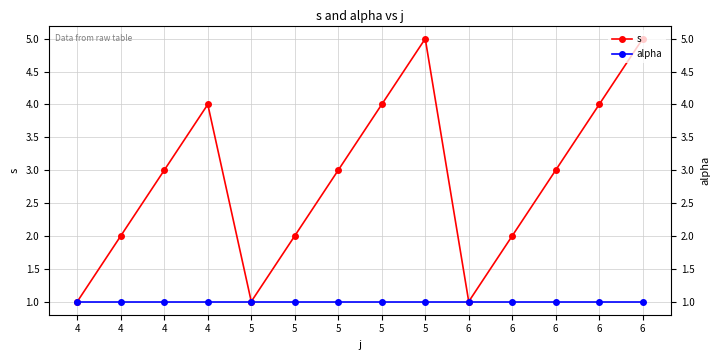

How many lines are shown in the chart?

2